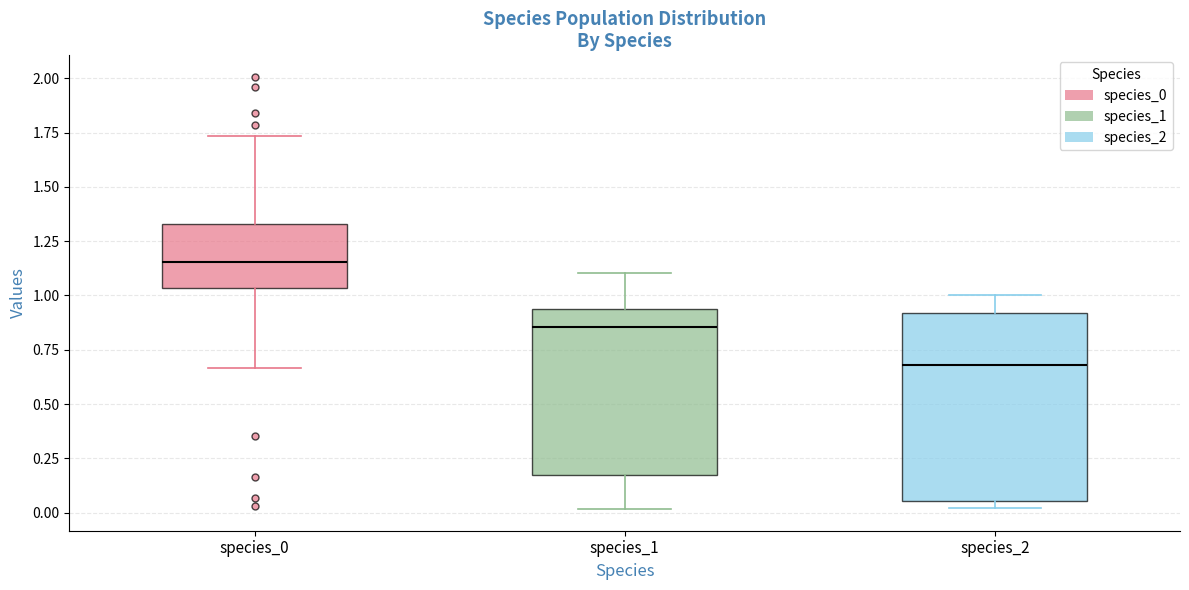

Which box has the highest median line?

species_0